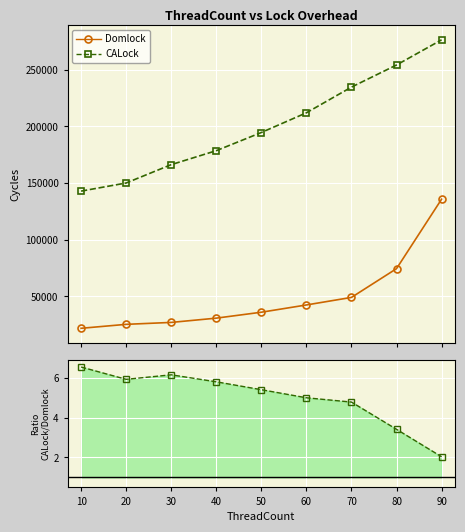

What is the value of the CALock point at the 3rd from the left?

166261